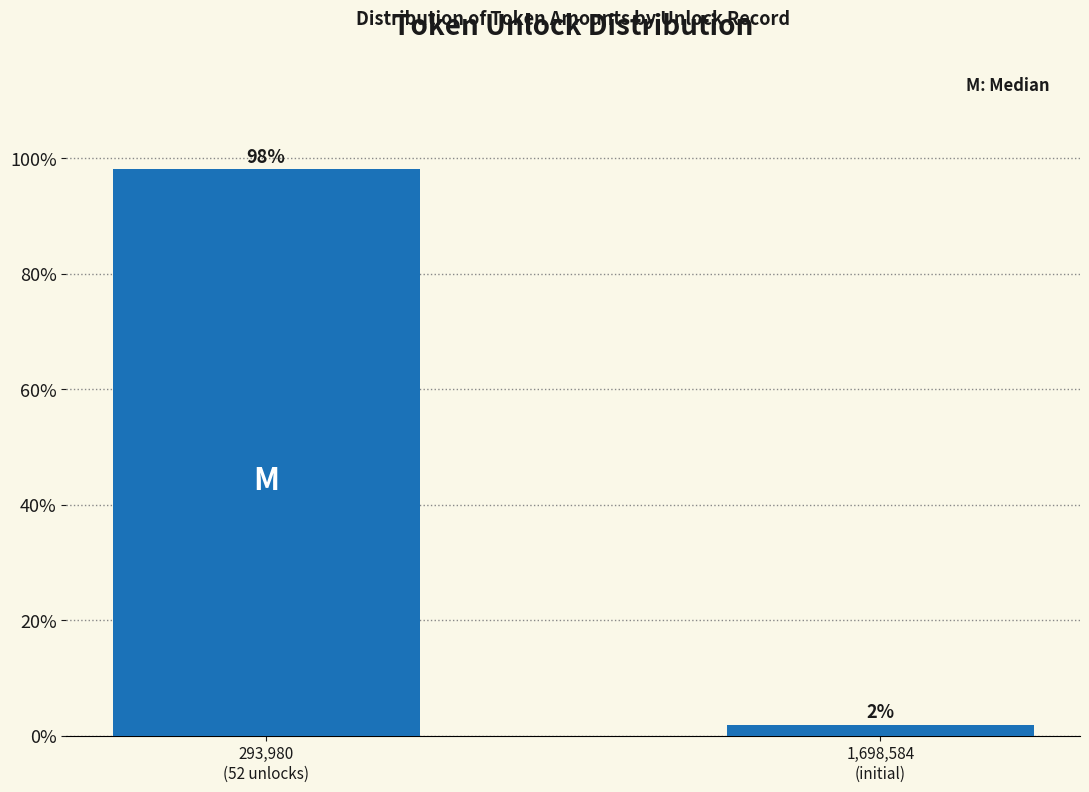

What is the sum of all values?

100.0